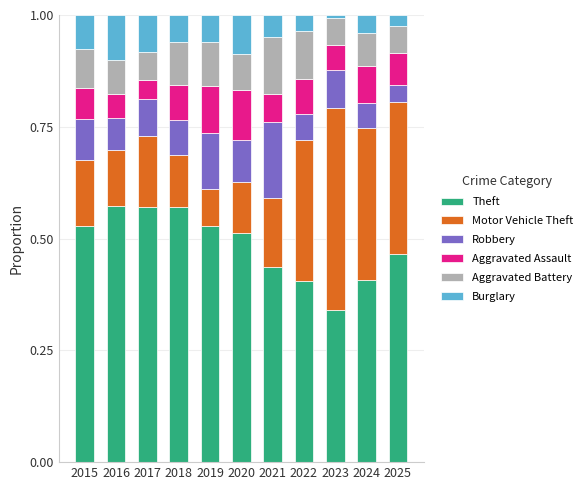

What is the total value across all series at 2022?

1.0